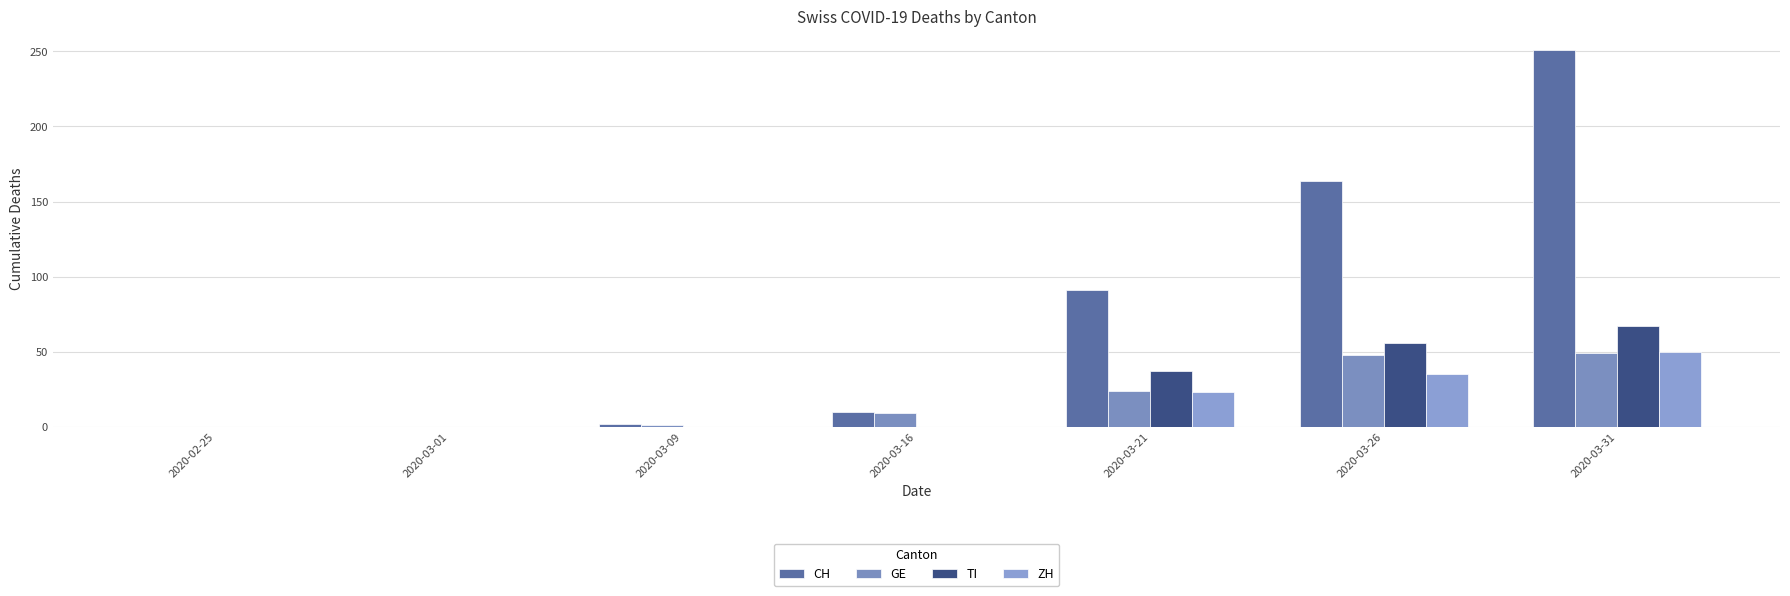

Which series has the largest total across all categories?

CH